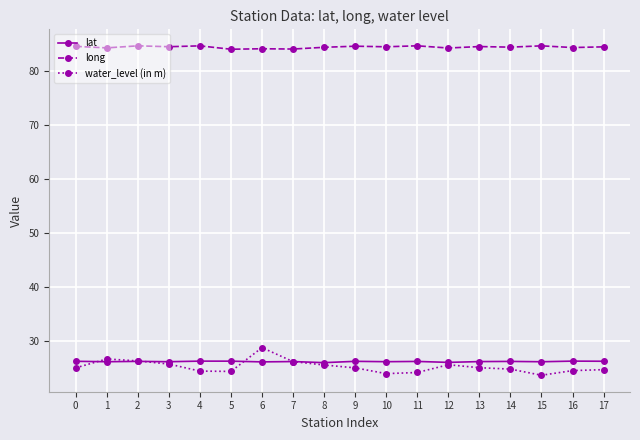

What is the value of the lat point at the 11th from the left?

26.1